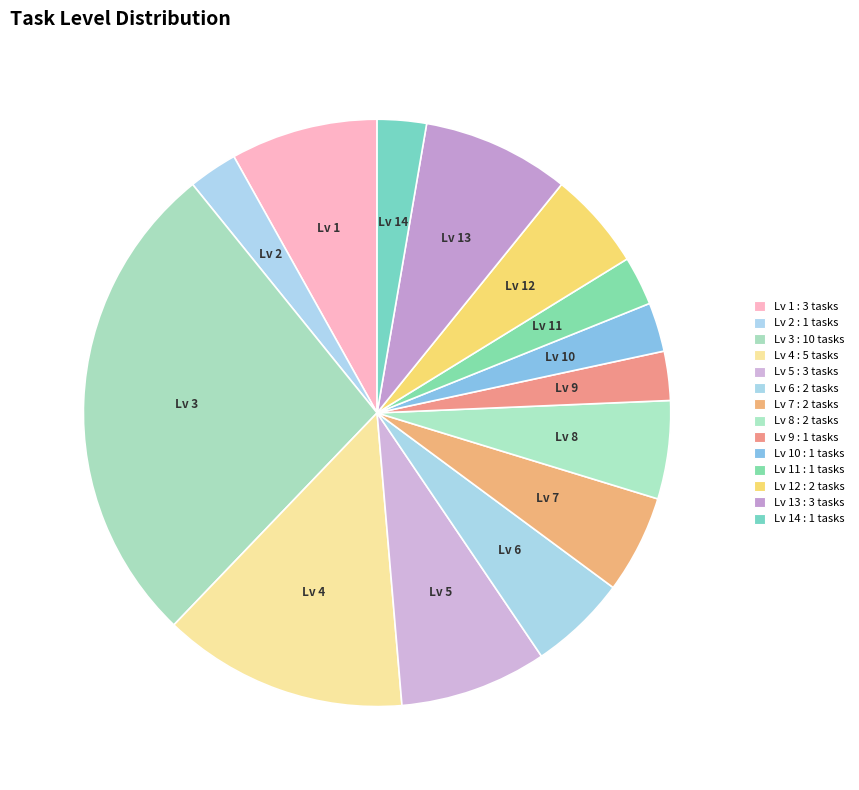

Is the sum of Lv 3 and Lv 4 greater than half?

No